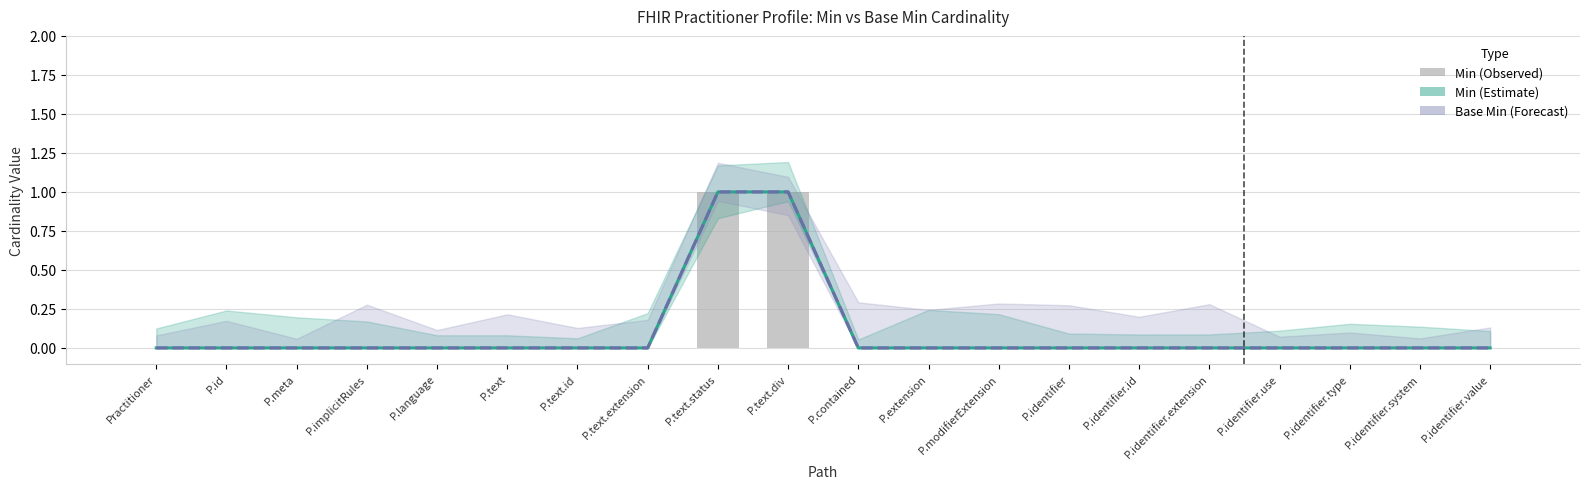

Which category has the lowest value in the Min series?

Practitioner